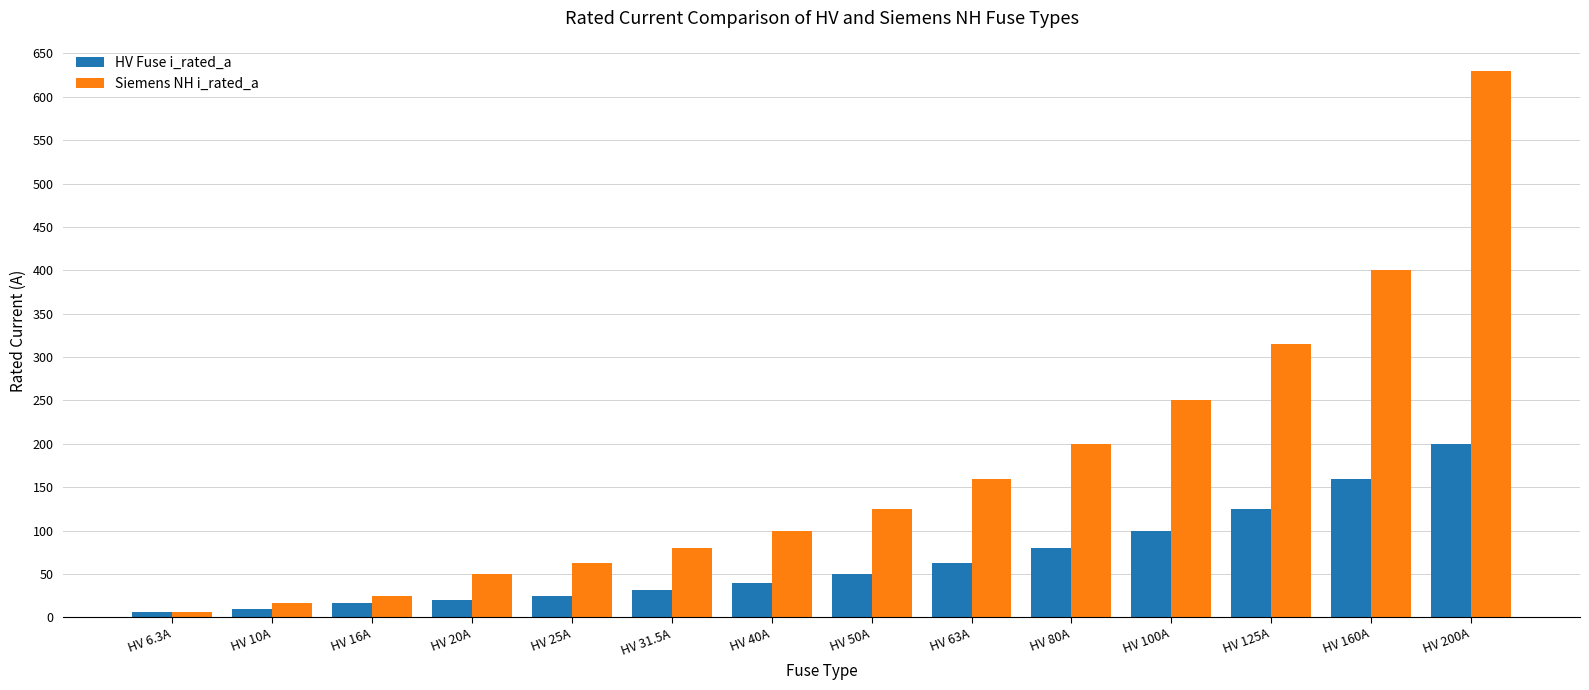

What is the label of the 14th bar from the right?

HV 6.3A